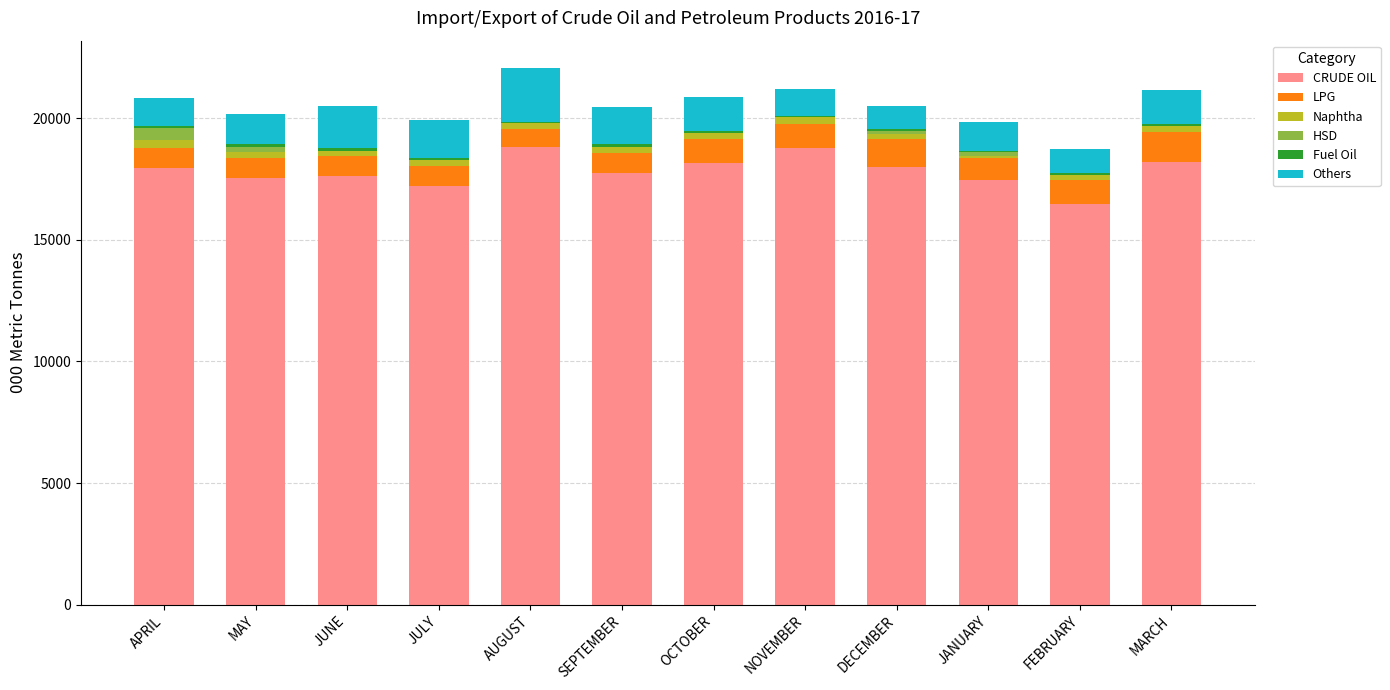

Is it true that CRUDE OIL equals 31867 at NOVEMBER?

False